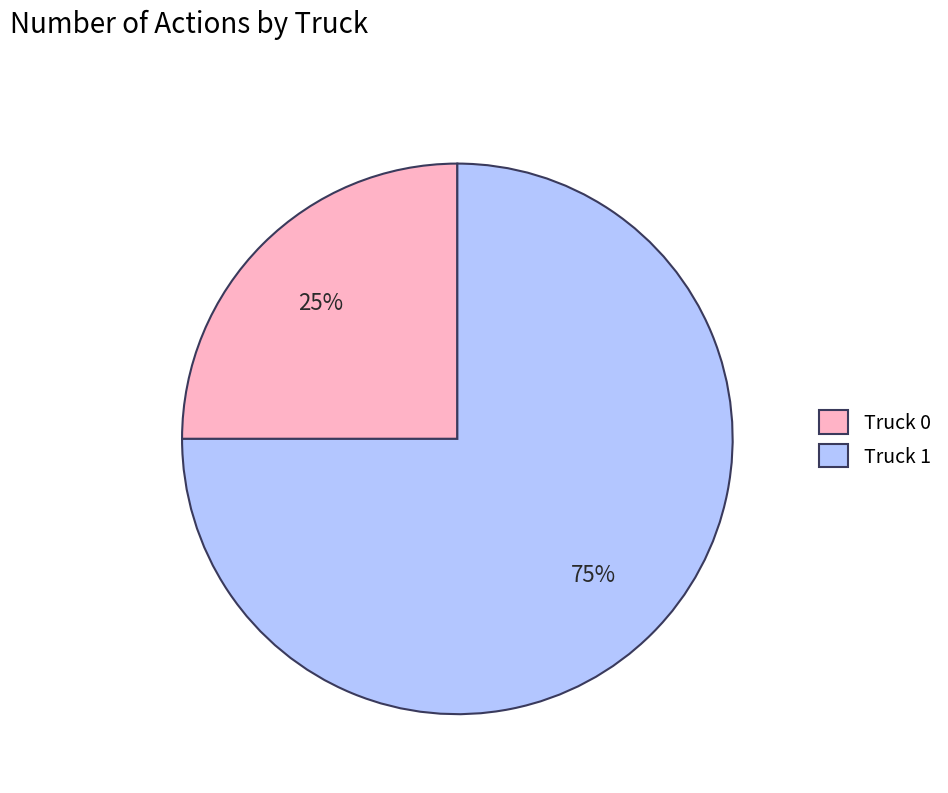

To the nearest percent, what is the difference between the Truck 0 and Truck 1 slice percentages?

50%